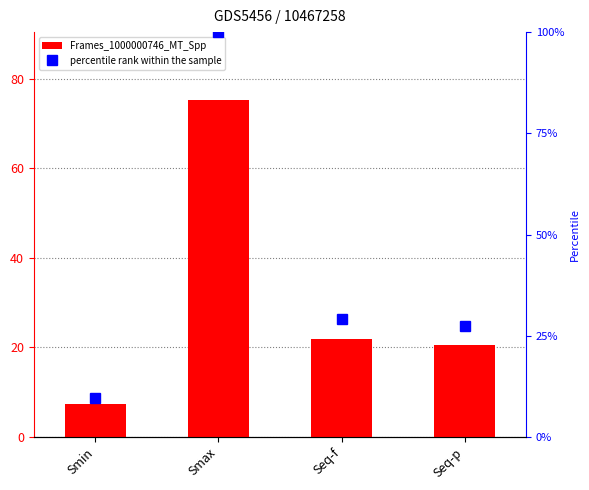

Between Smin and Seq-f, which is larger?

Seq-f